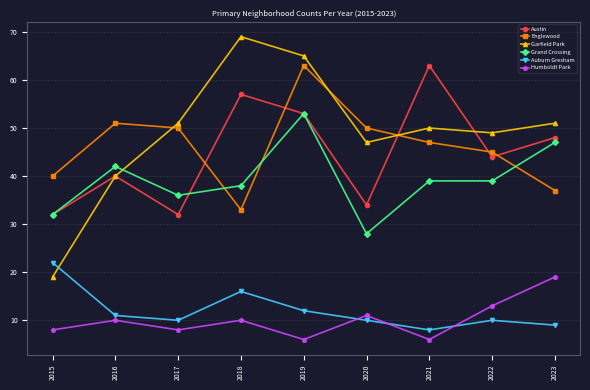

At which label is Garfield Park closest to 44?

2020